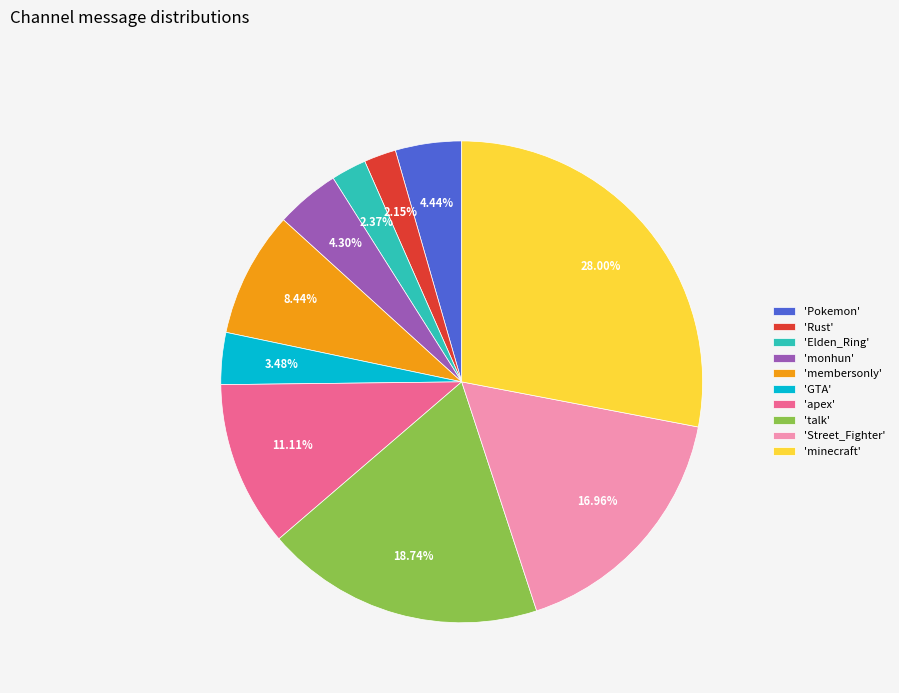

Which category has the biggest portion of the pie?

'minecraft'